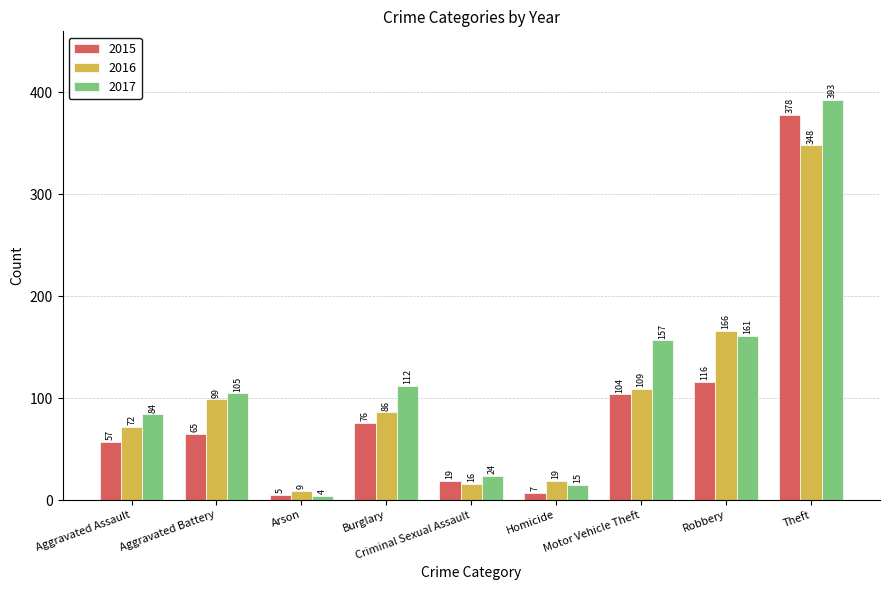

How many series are shown in this chart?

3